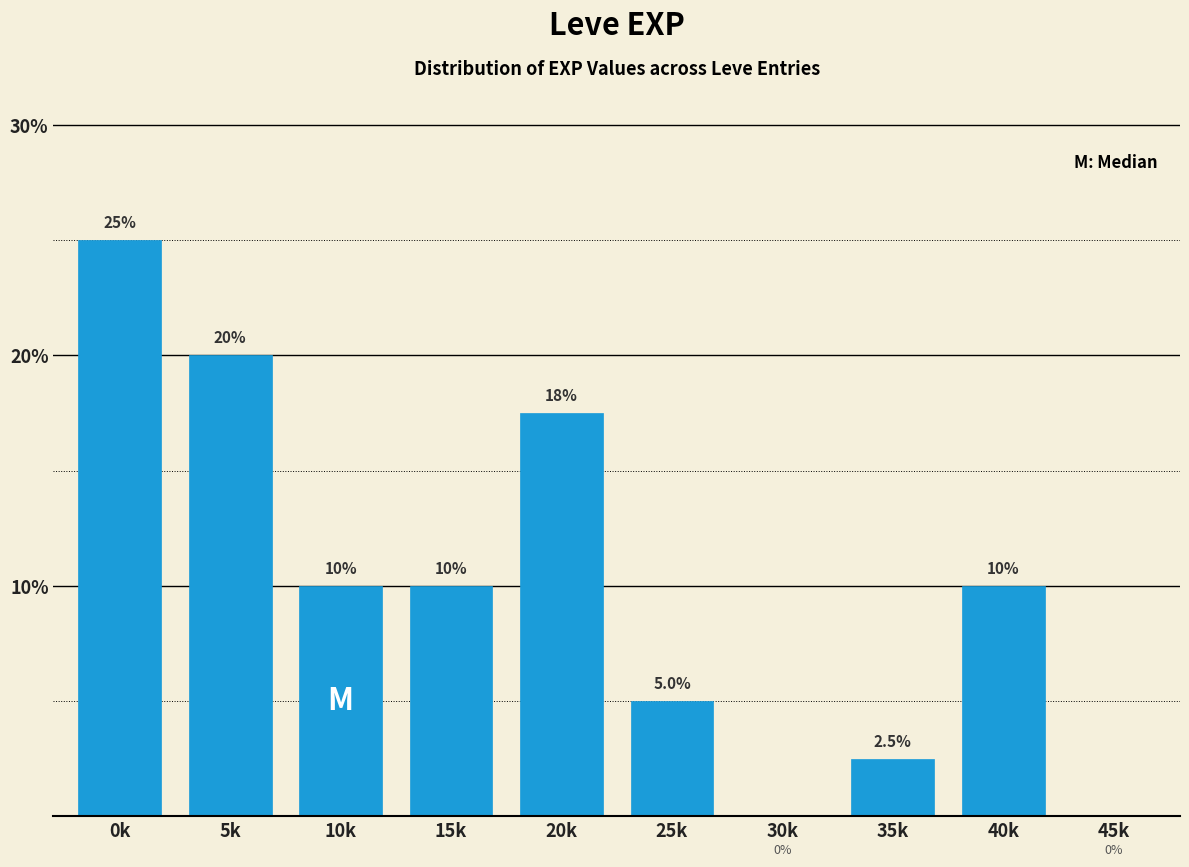

Reading right to left, extract all data points from this chart.

45k=0.0	40k=10.0	35k=2.5	30k=0.0	25k=5.0	20k=17.5	15k=10.0	10k=10.0	5k=20.0	0k=25.0